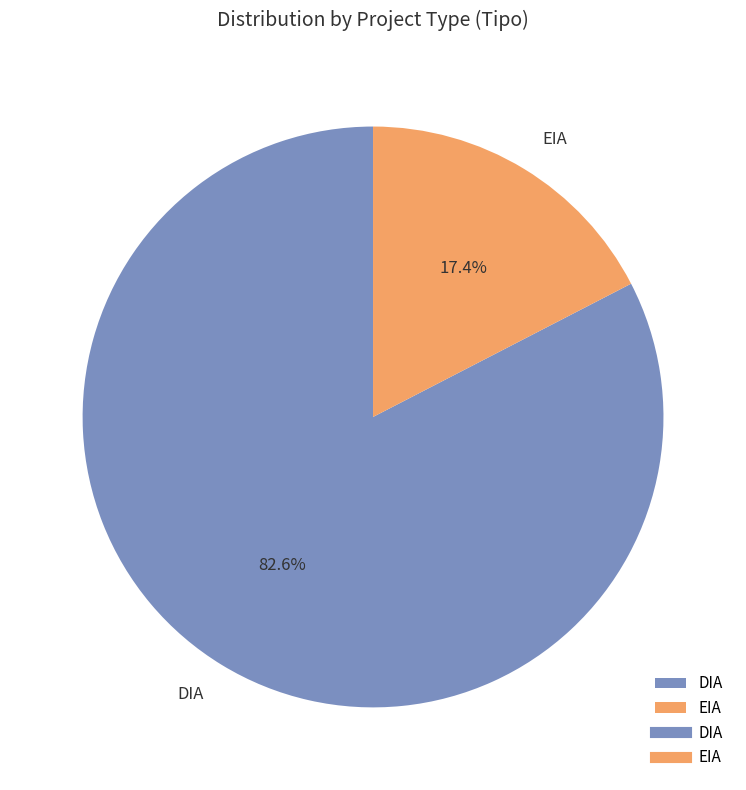

What percentage is the EIA slice, to the nearest percent?

17%